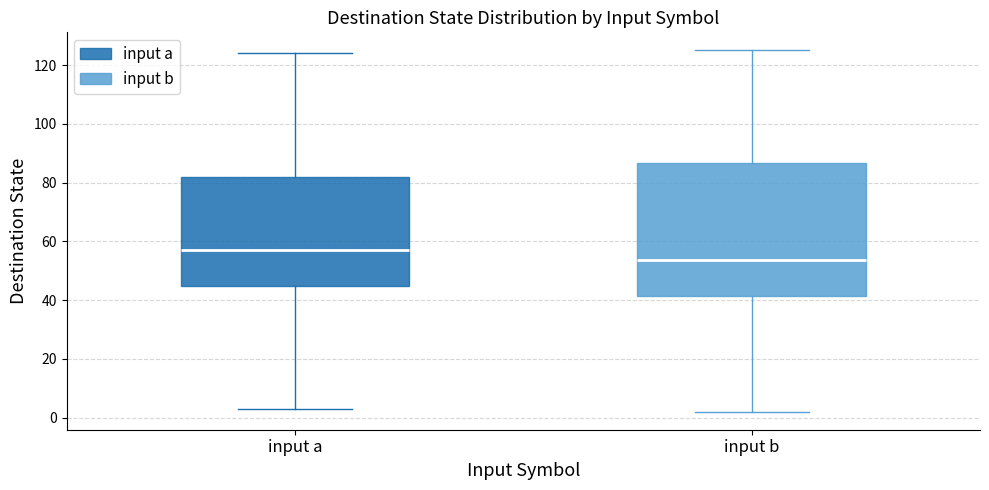

Which box has the lowest median line?

input b